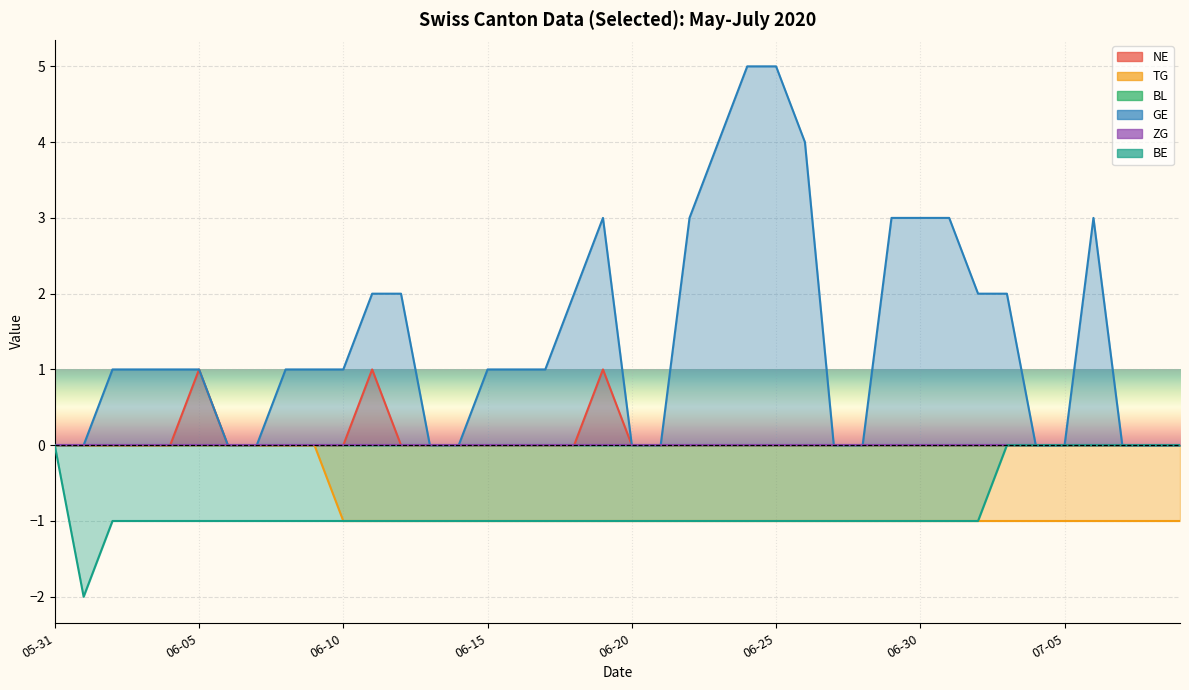

Which series has the largest range (max minus min)?

GE